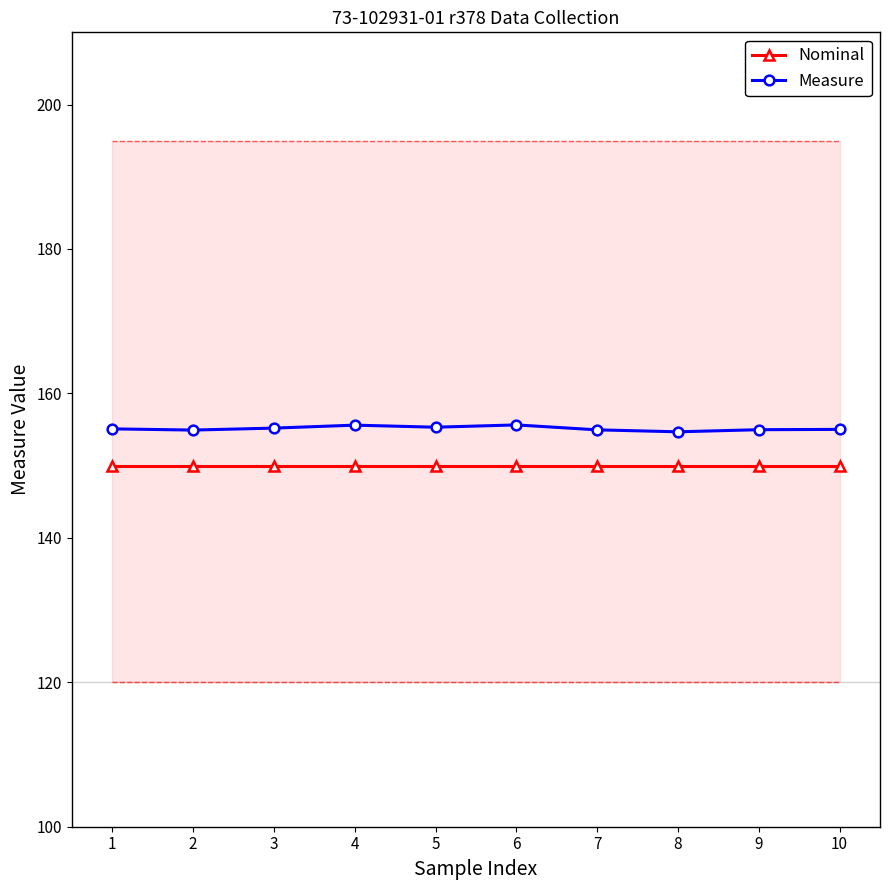

What is the average value of the Nominal series?

150.0